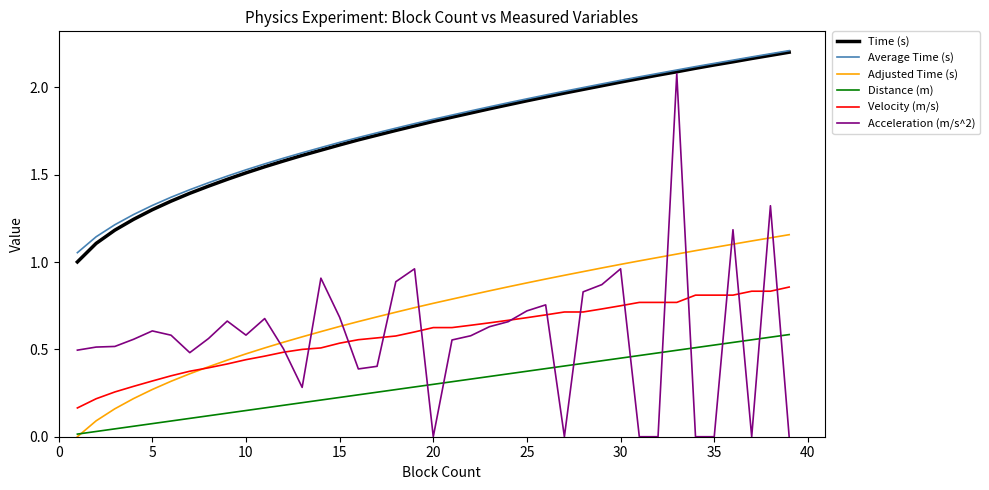

Which series has the widest spread of values?

Acceleration (m/s^2)